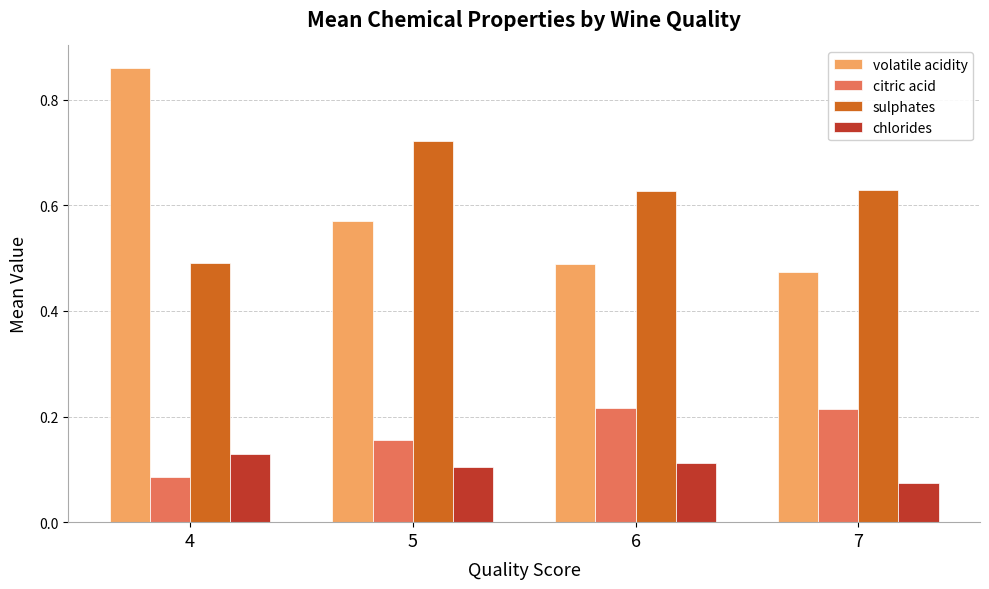

What is the difference between the maximum and second lowest values in the volatile acidity series?

0.4